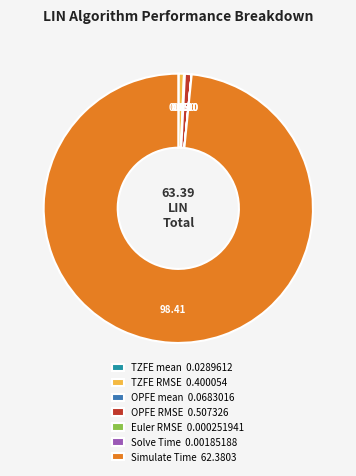

Does Simulate Time 62.3803 account for over 50% of the chart?

Yes